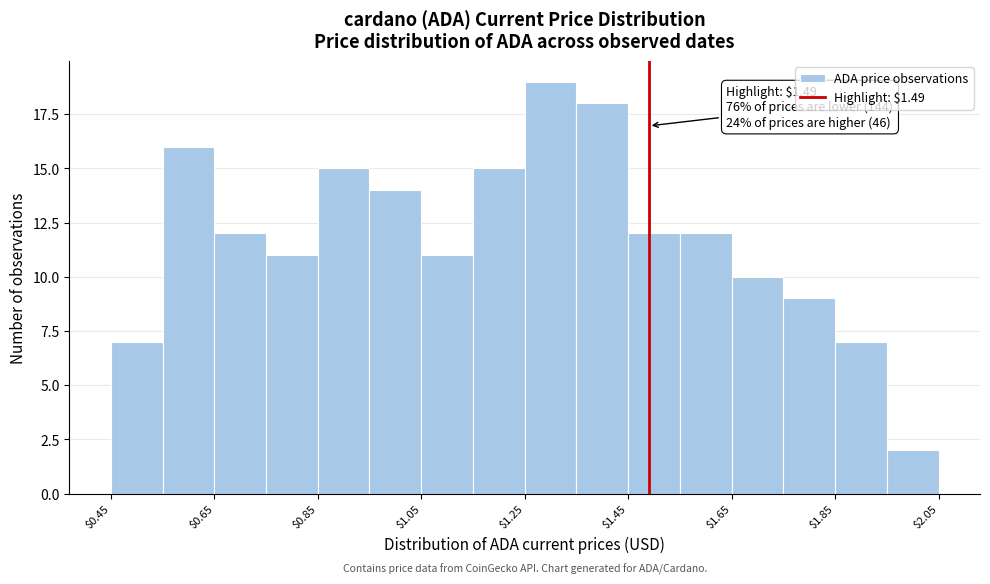

Which range on the x-axis has the tallest bar?

1.25 to 1.35